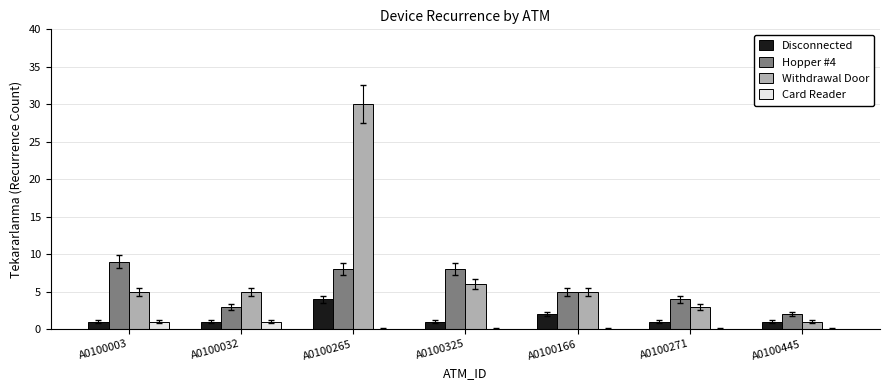

Between A0100265 and A0100445, which series saw the biggest shift?

Withdrawal Door